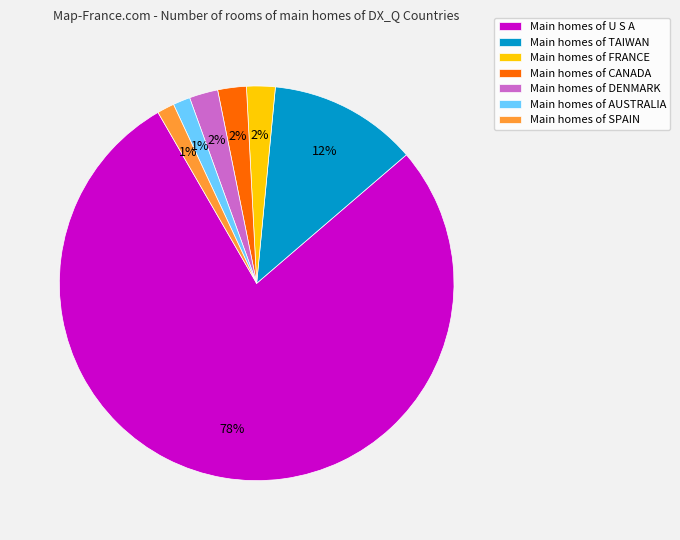

Is there a majority slice in this chart?

Yes